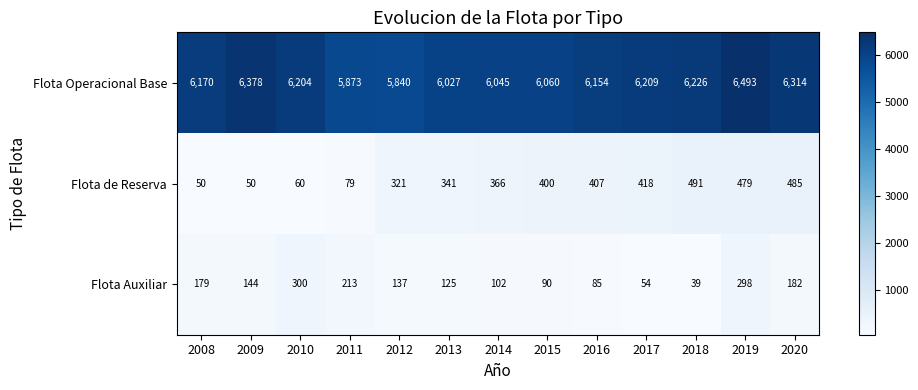

What is the sum of the Flota Auxiliar values at 2020 and 2017?

236